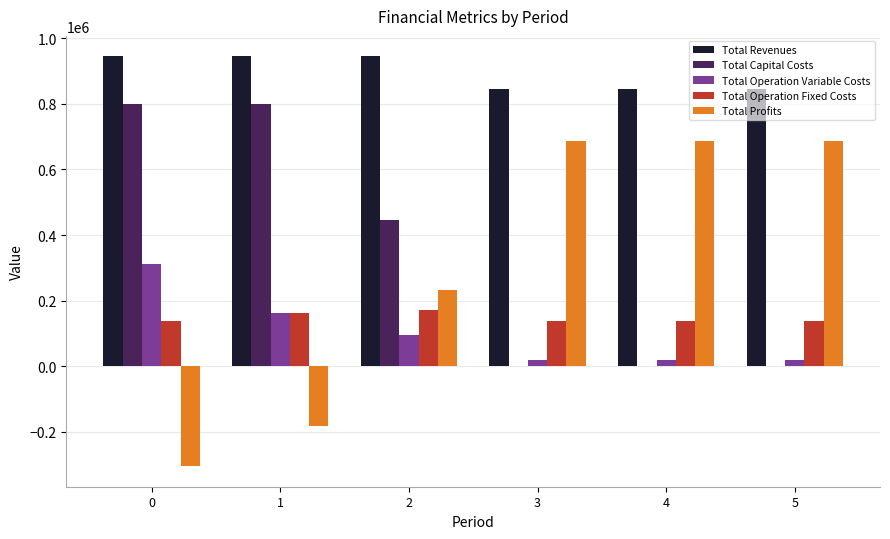

Which series has the largest total across all categories?

Total Revenues